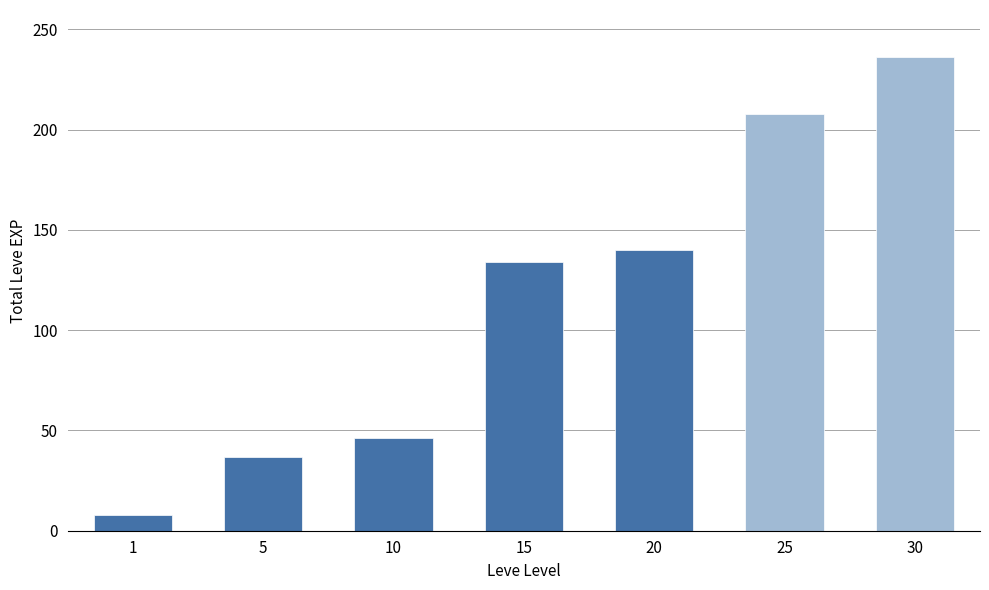

Reading left to right, extract all data points from this chart.

8	37	46	134	140	208	236